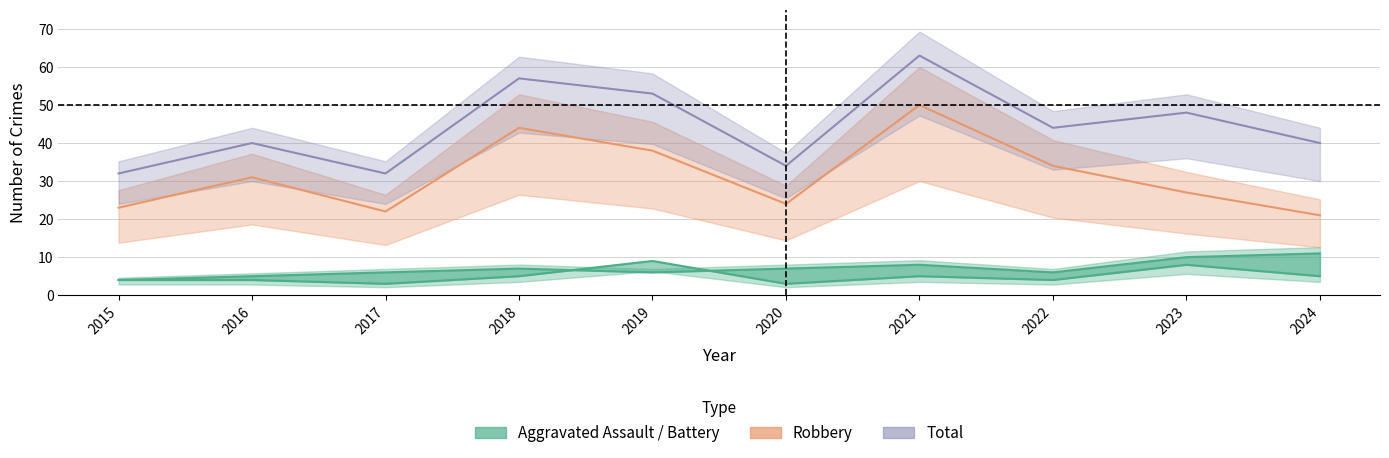

What is the change in value from 2020 to 2022?

-1